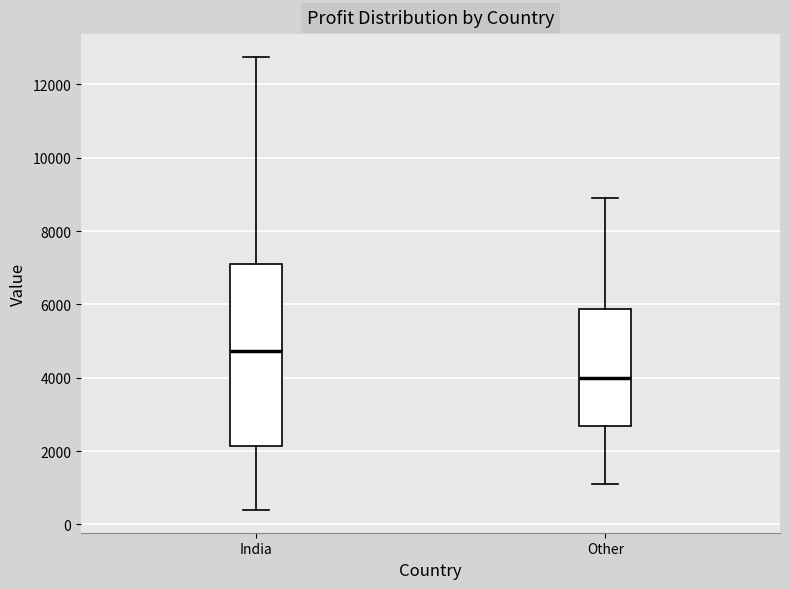

Where does the upper whisker of the box for Other end on the y-axis? The values are not printed on the chart, so give them approximately, as read against the axis.

9000